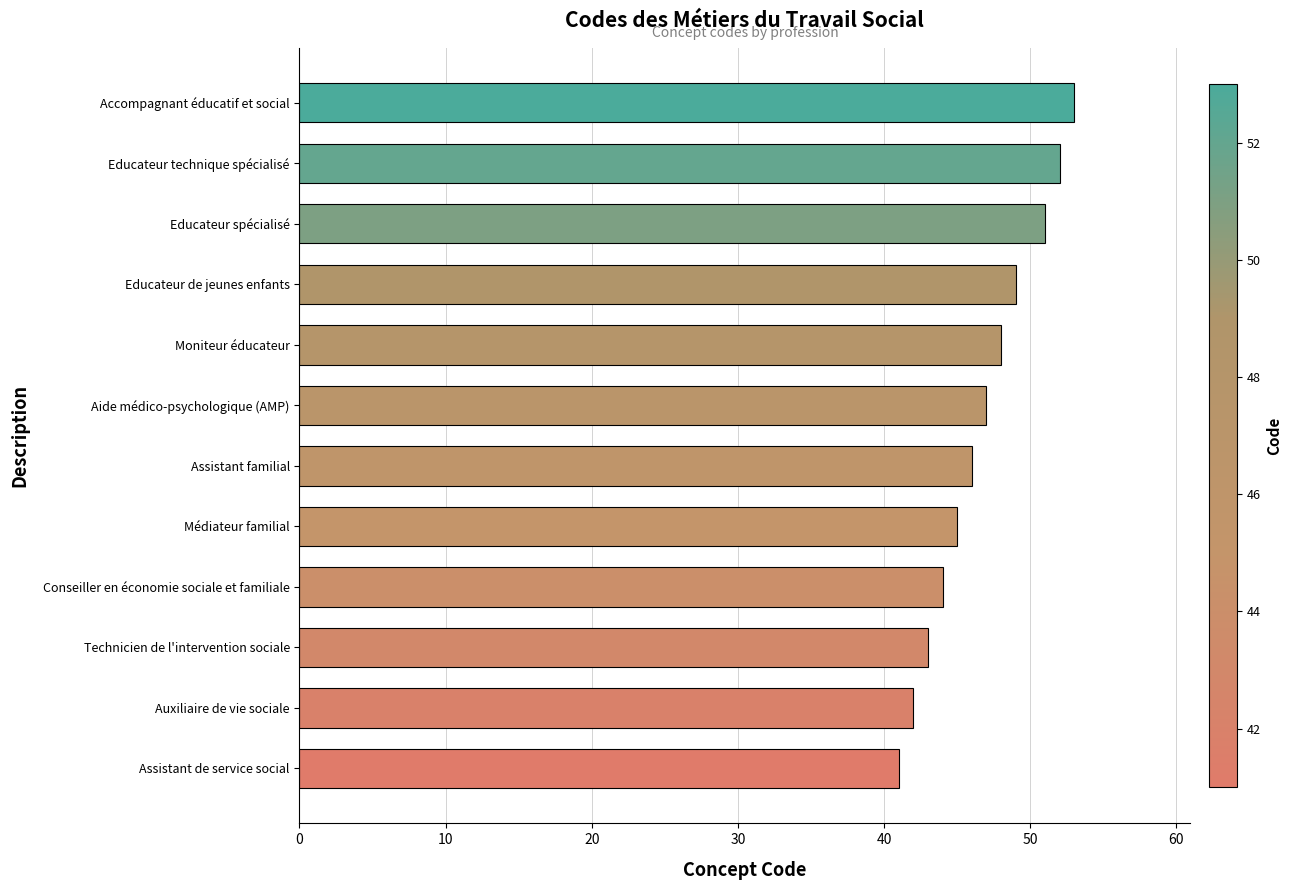

Which has a higher value, Auxiliaire de vie sociale or Conseiller en économie sociale et familiale?

Conseiller en économie sociale et familiale